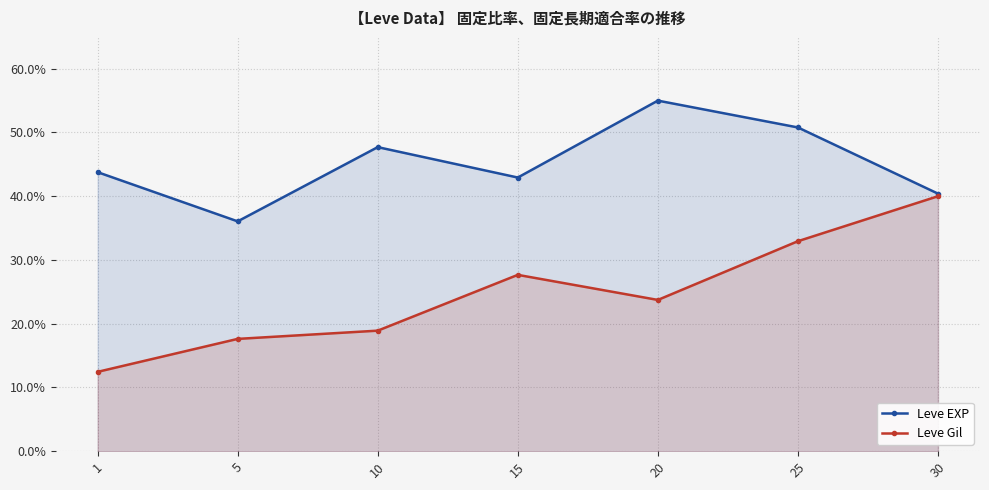

What is the sum of the Leve EXP values at 15 and 5?

79.0